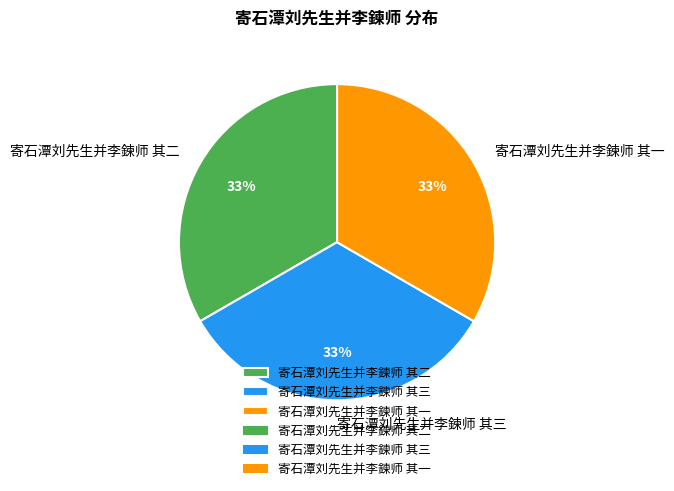

Is it true that 寄石潭刘先生并李鍊师 其一 is 45% of the pie?

False